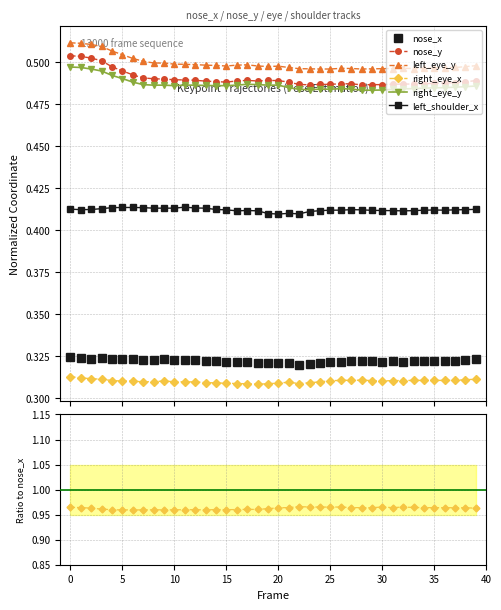

How many distinct data groups are displayed?

6